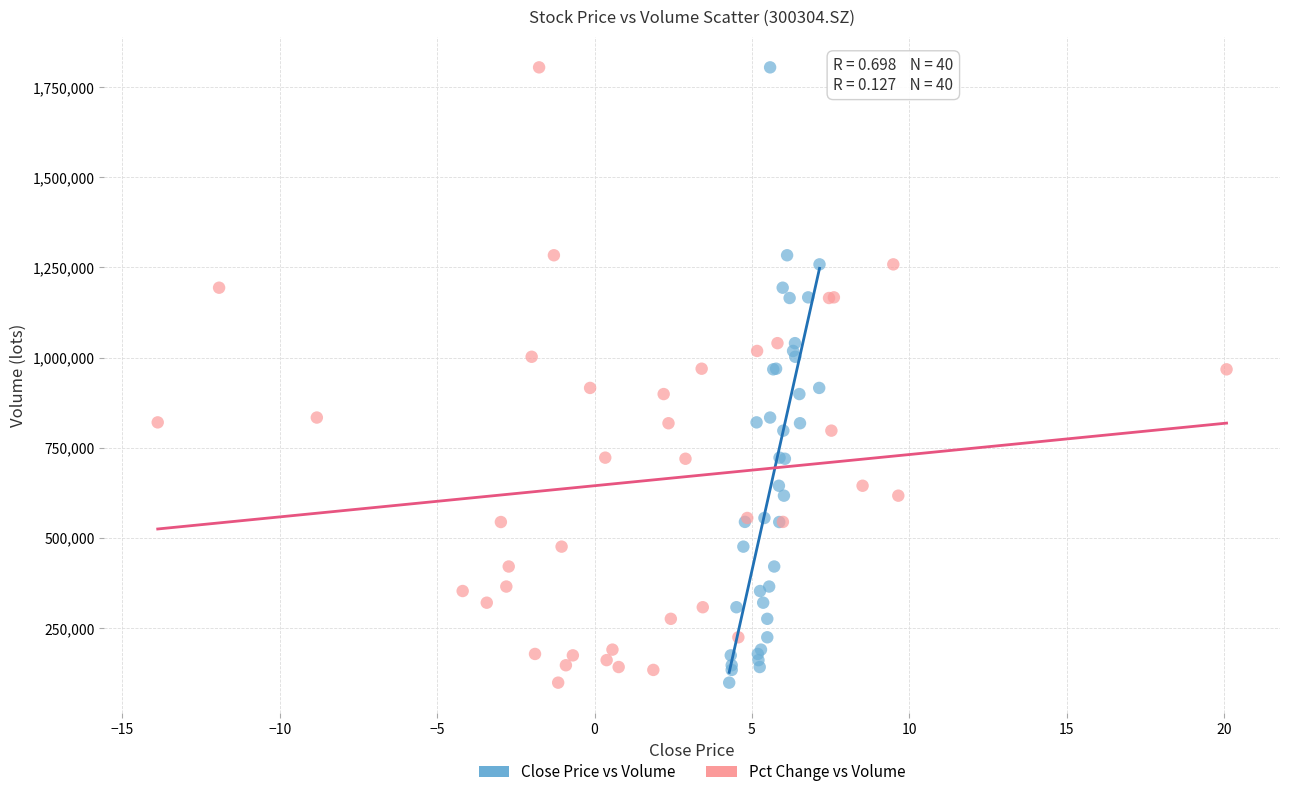

What are all the series names shown in the legend?

Close Price vs Volume, Pct Change vs Volume